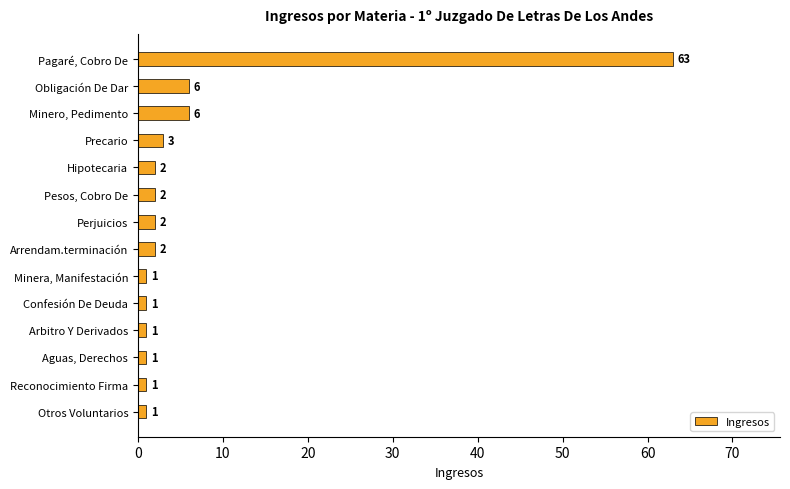

The value at Aguas, Derechos is 1. True or false?

True